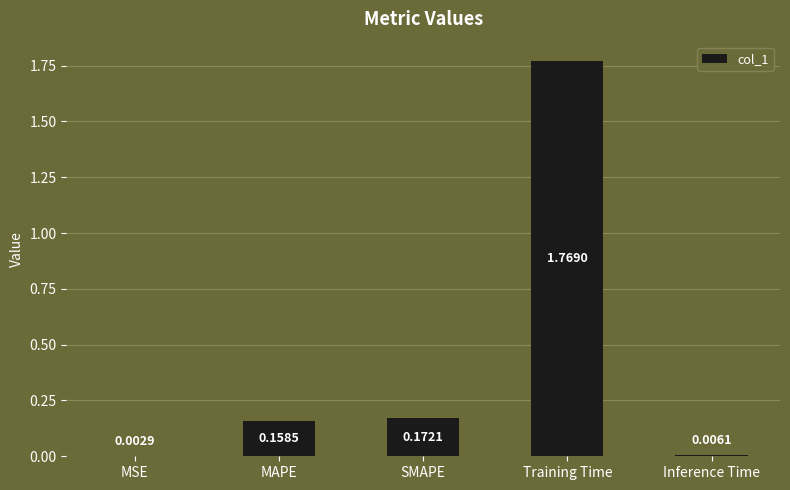

Are the bars horizontal?

No